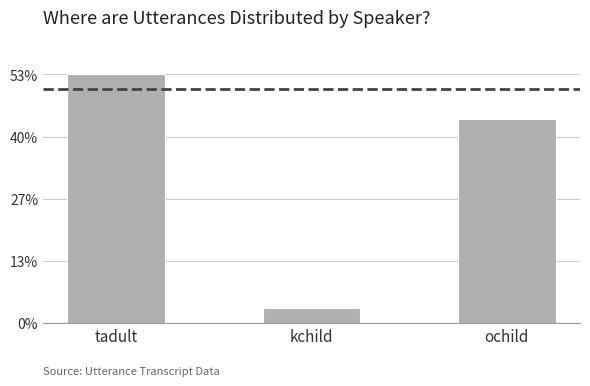

What is the label of the 1st bar from the right?

ochild